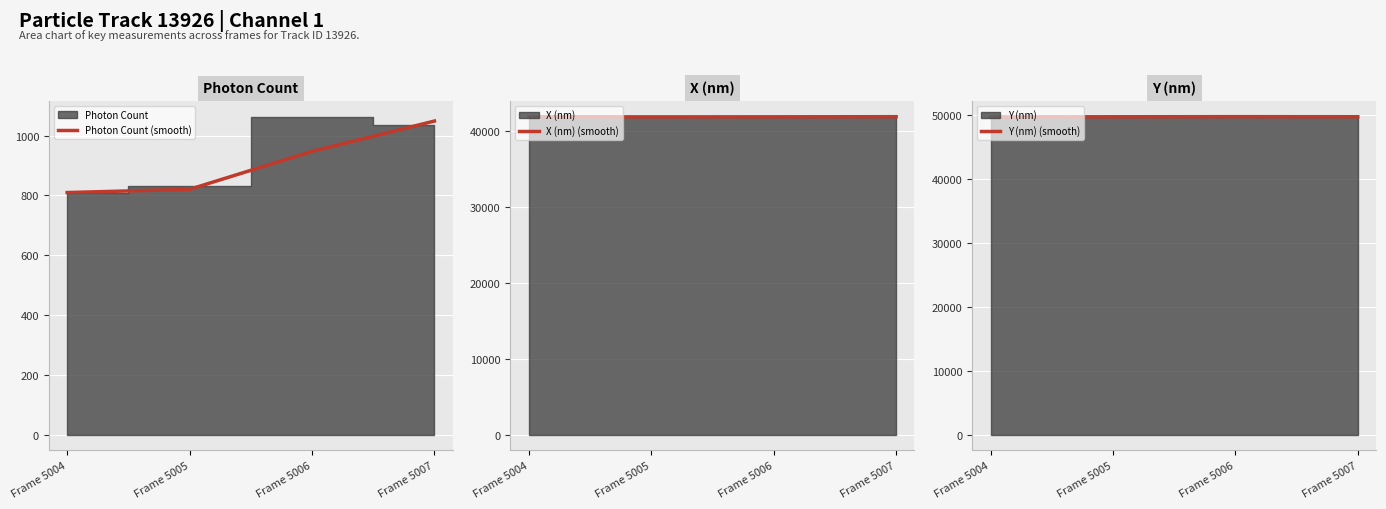

At Frame 5007, list the series in order from smallest to largest.

Photon Count (smooth), X (nm) (smooth), Y (nm) (smooth)